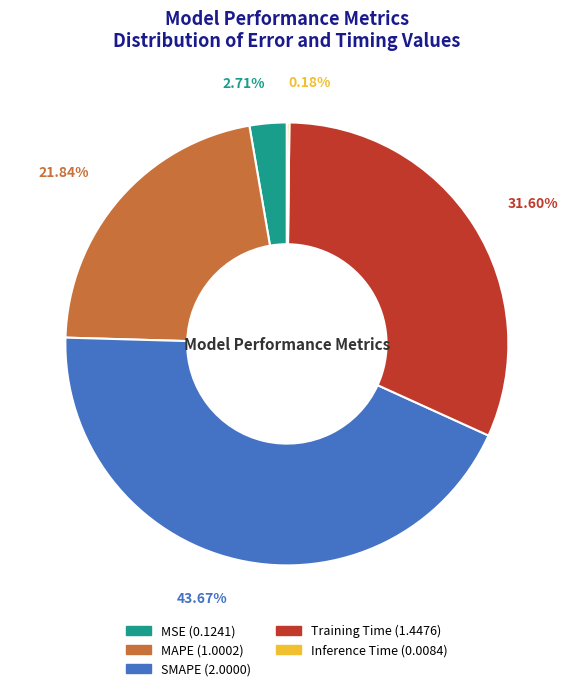

Which slice is the largest?

SMAPE